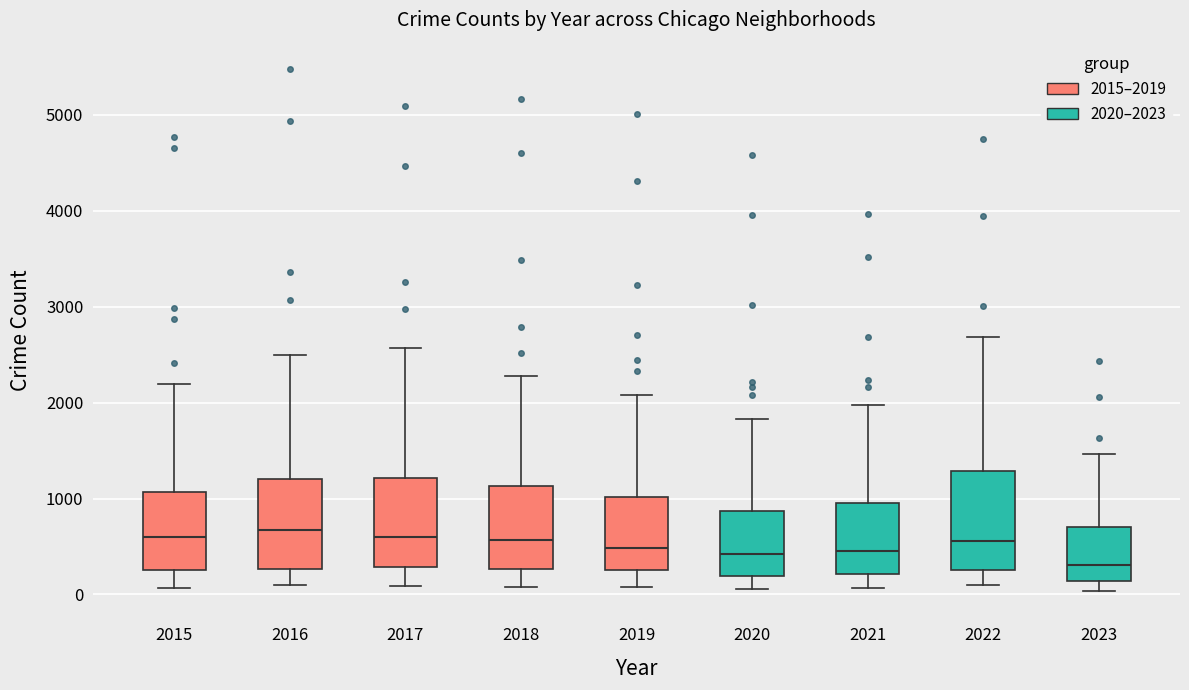

Where does the upper whisker of the box at x = 2019 end on the y-axis? The values are not printed on the chart, so give them approximately, as read against the axis.

2100